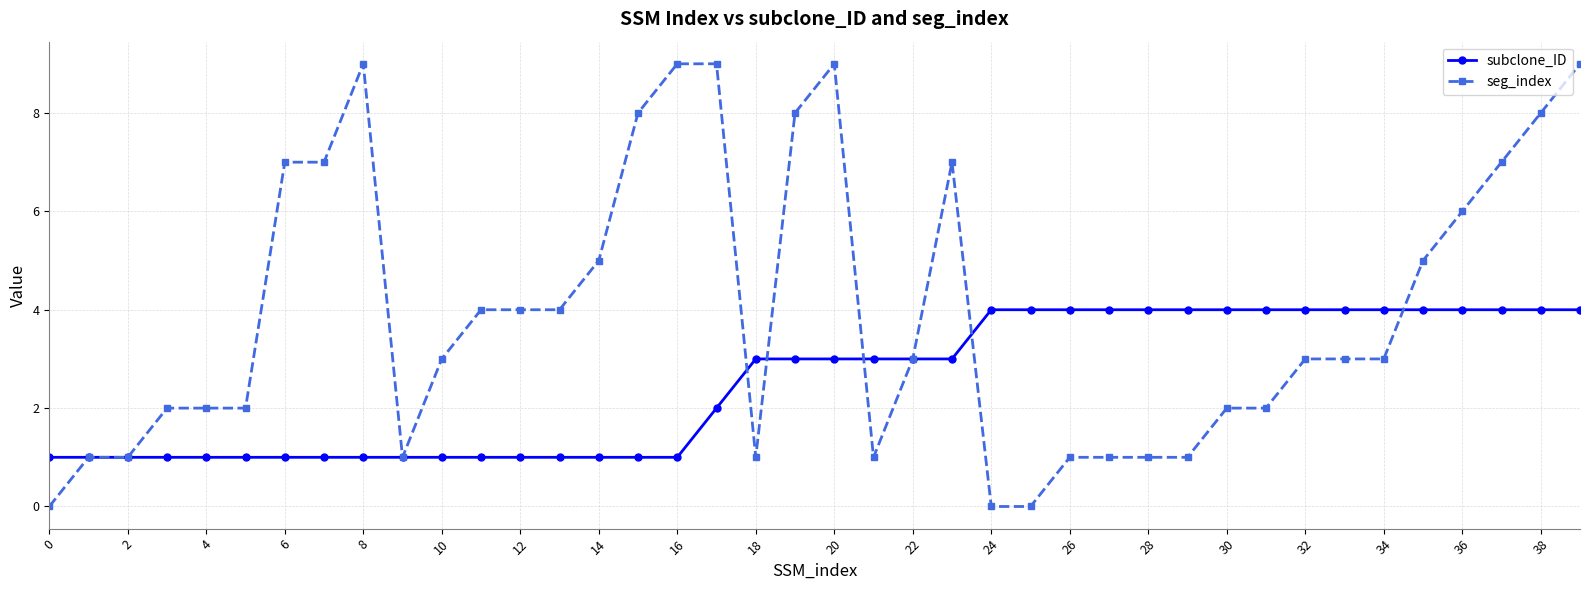

Rank the series by their average value, from lowest to highest.

subclone_ID, seg_index